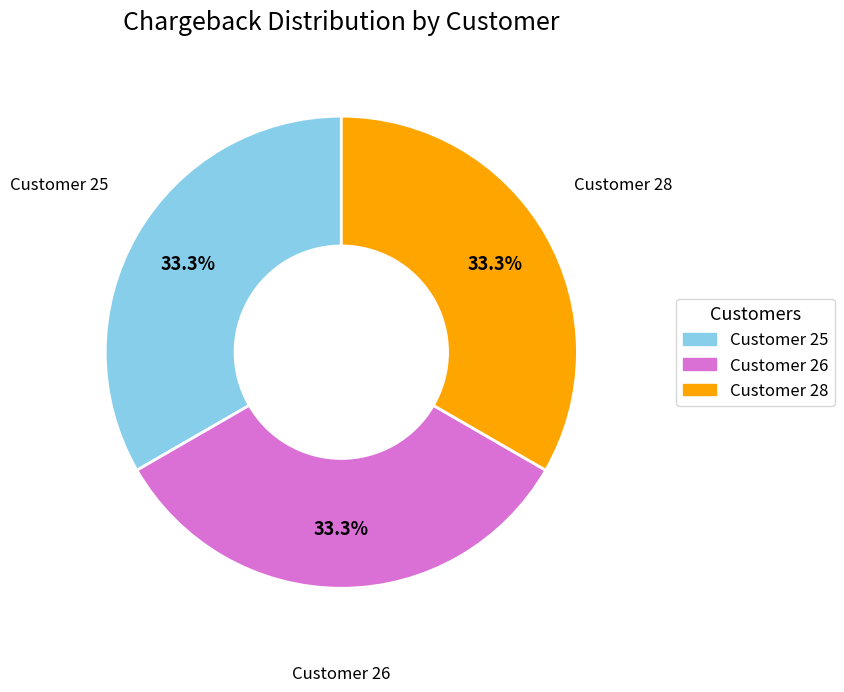

To the nearest percent, what is the average slice percentage?

33%